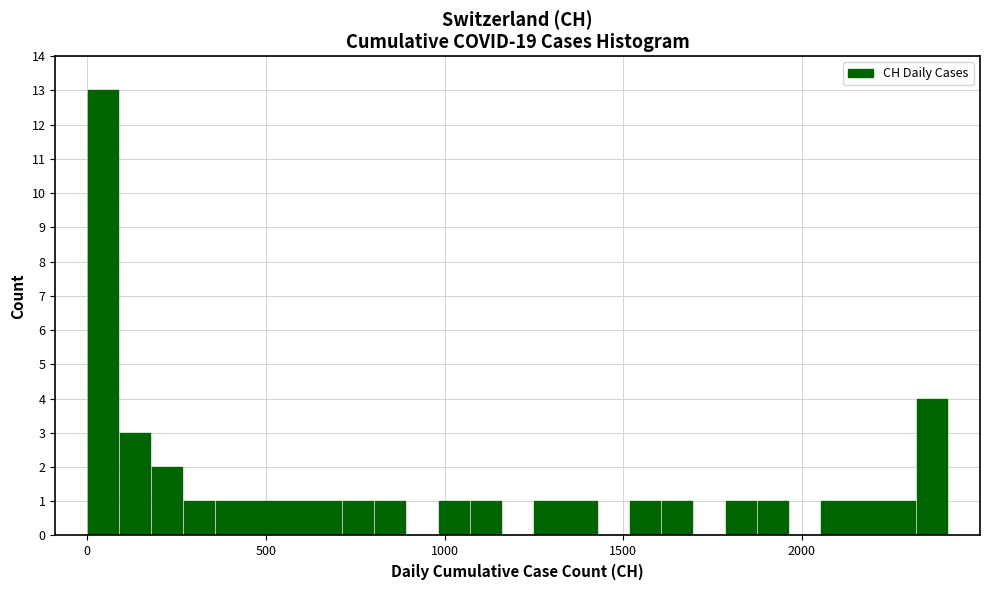

Read against the x-axis, roughly where is the centre of the tallest bar?

50